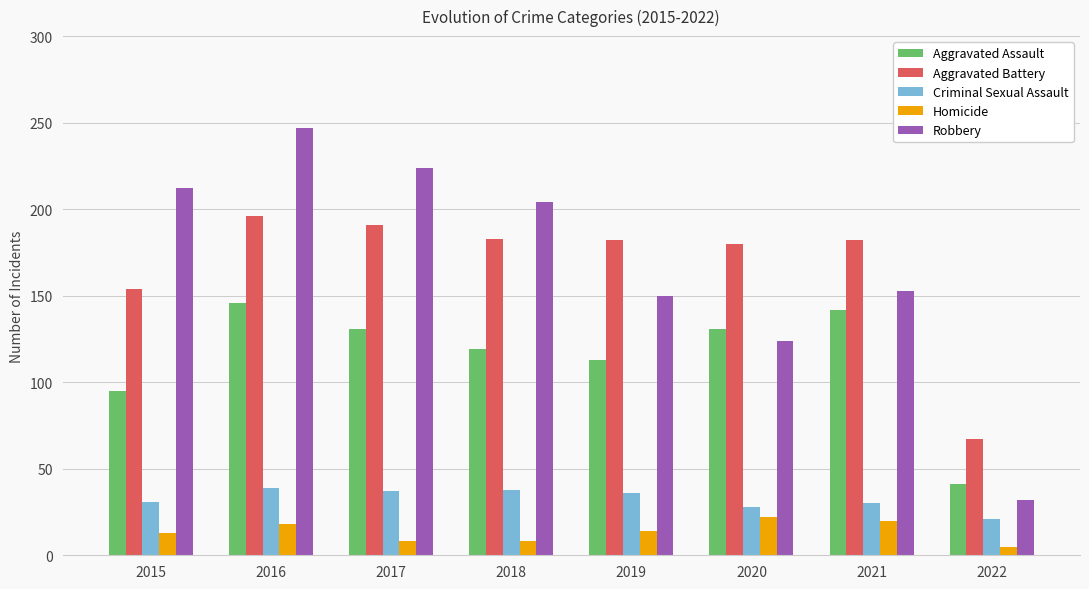

The Robbery series shows 264 at 2019. True or false?

False